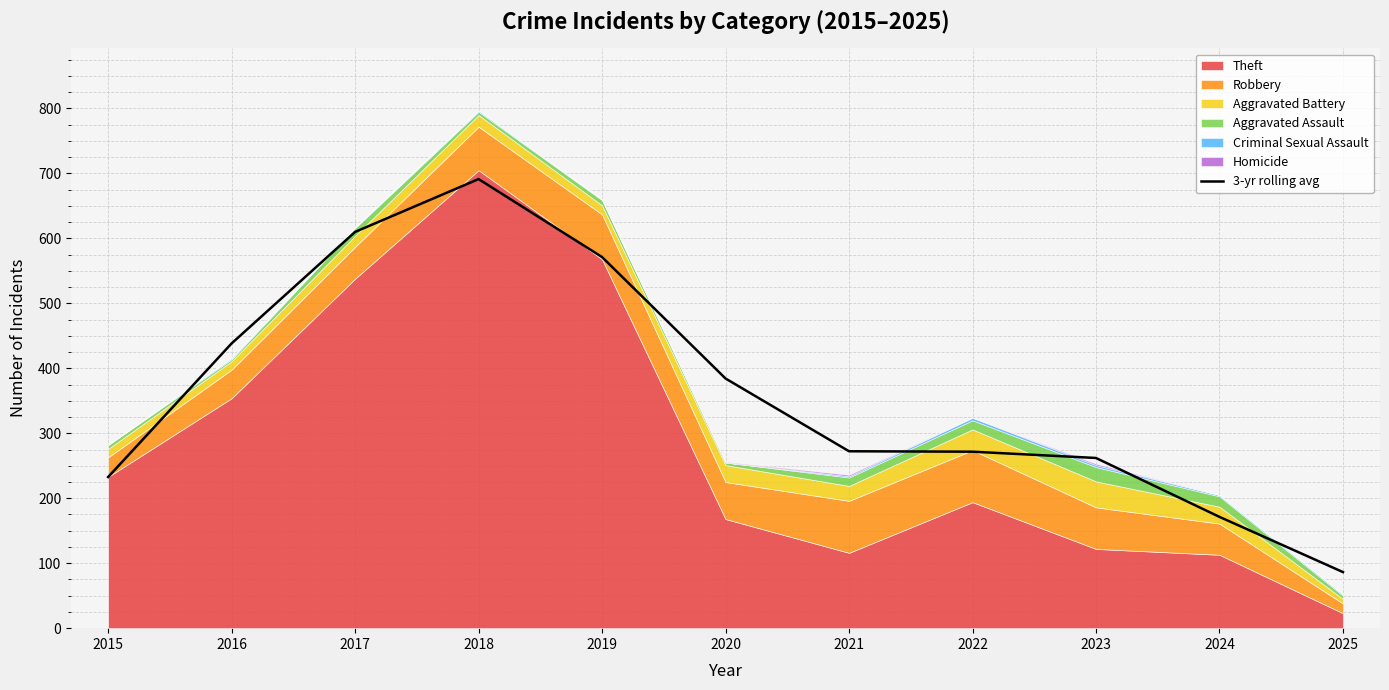

List the labels in order of value, smallest first.

2025, 2024, 2015, 2023, 2022, 2021, 2020, 2016, 2019, 2017, 2018